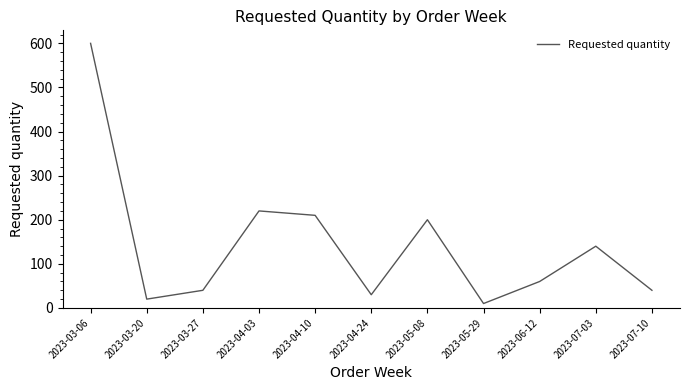

What is the approximate value at 2023-07-03, to the nearest 50?

150